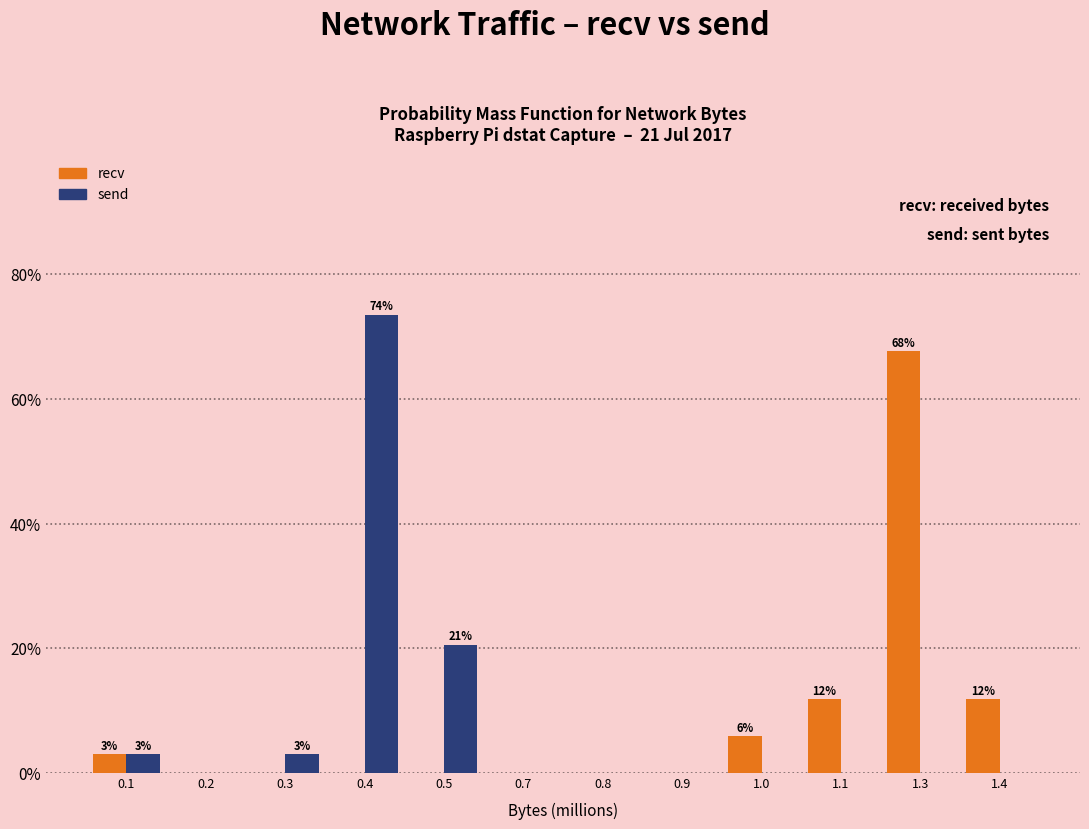

Reading left to right, what are all the values shown in this chart?

recv: 0.1=2.9	0.2=0.0	0.3=0.0	0.4=0.0	0.5=0.0	0.7=0.0	0.8=0.0	0.9=0.0	1.0=5.9	1.1=11.8	1.3=67.6	1.4=11.8
send: 0.1=2.9	0.2=0.0	0.3=2.9	0.4=73.5	0.5=20.6	0.7=0.0	0.8=0.0	0.9=0.0	1.0=0.0	1.1=0.0	1.3=0.0	1.4=0.0